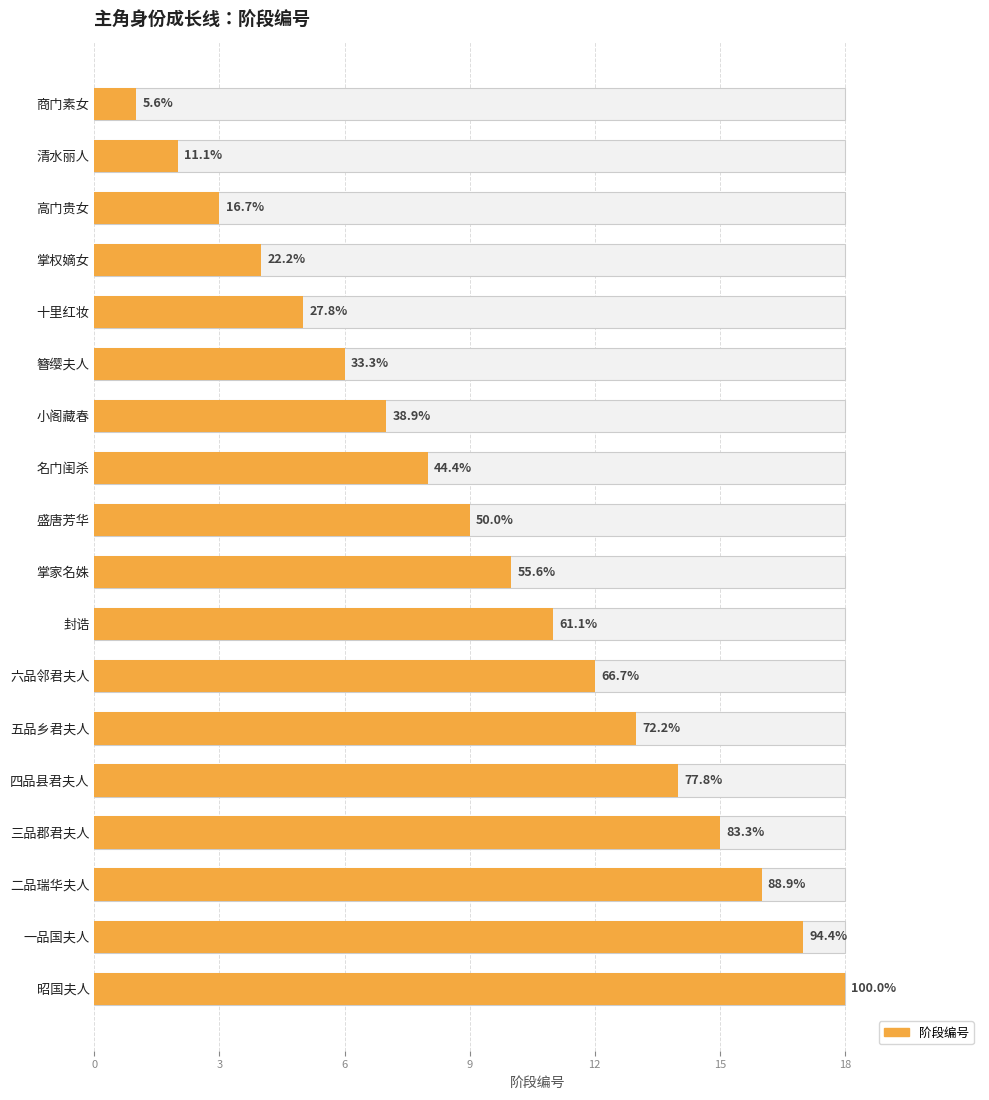

What is the sum of all values?

171